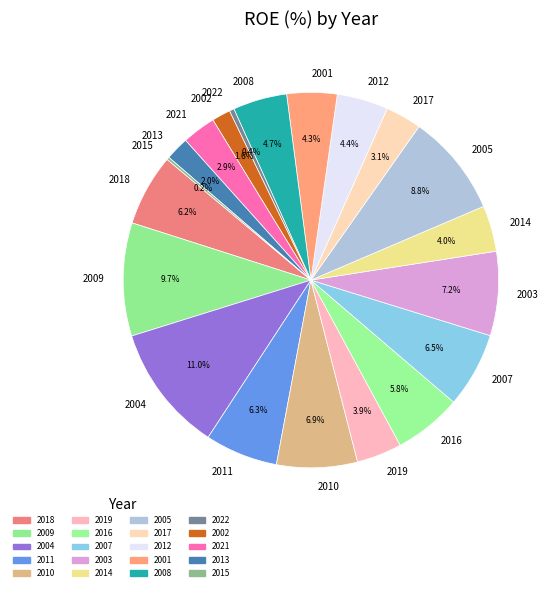

Which slice is the largest?

2004